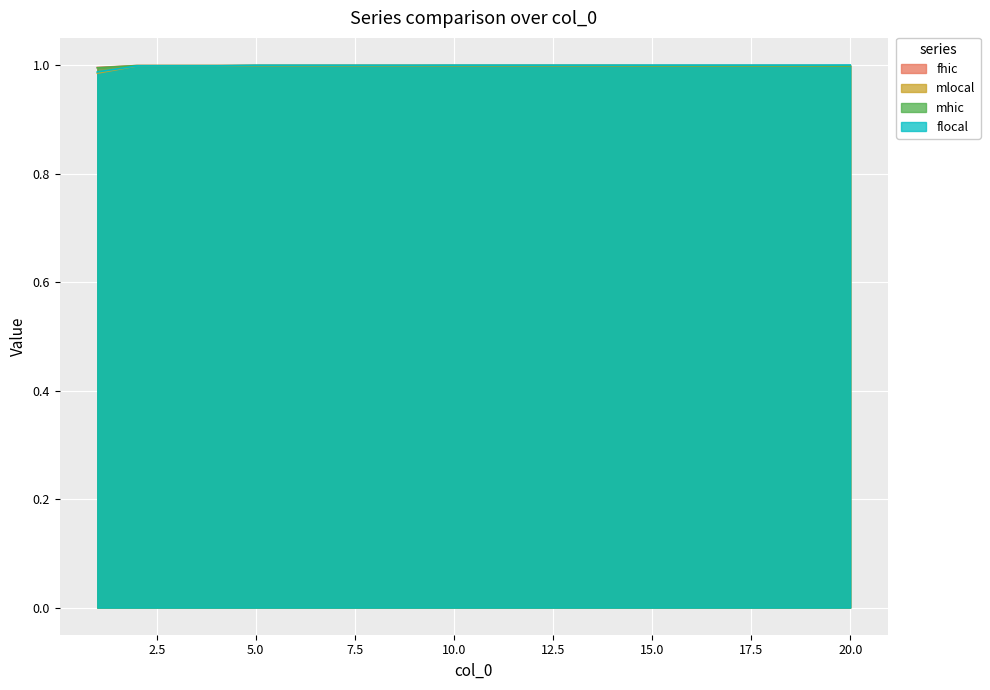

How many lines are shown in the chart?

4